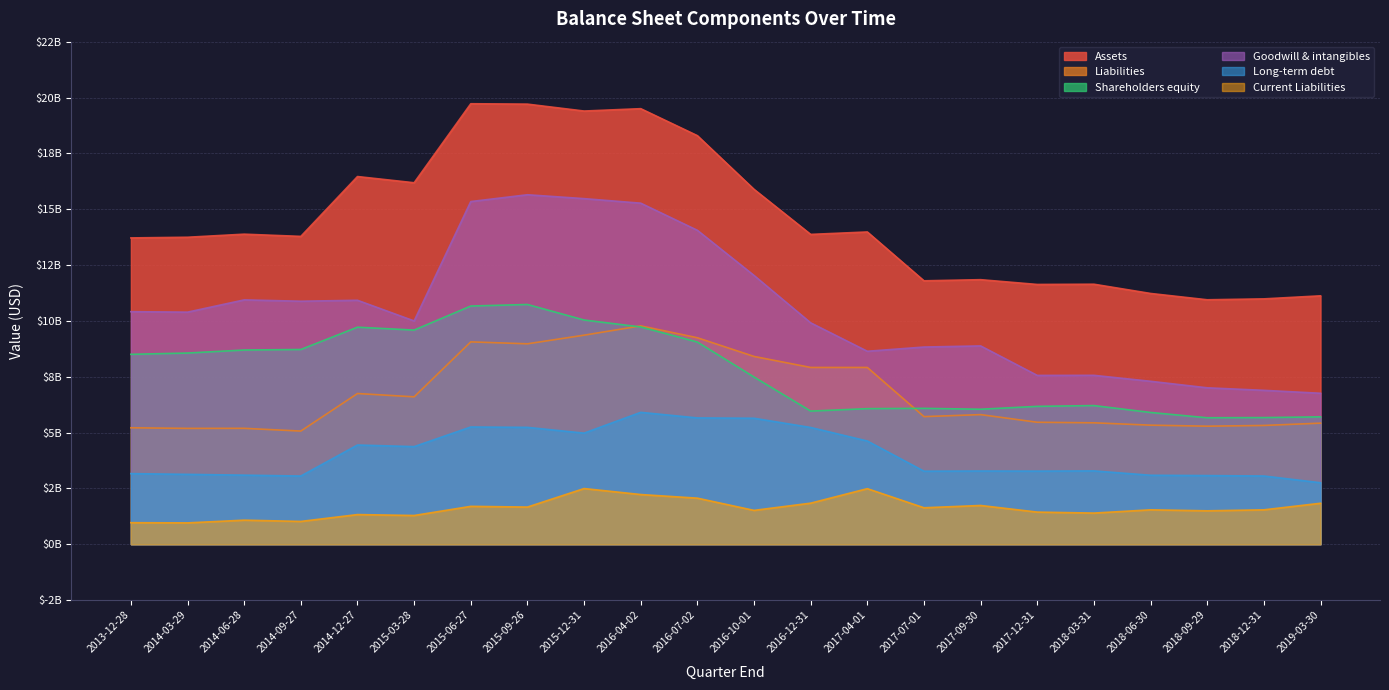

How many interior local peaks does the Assets series have?

7